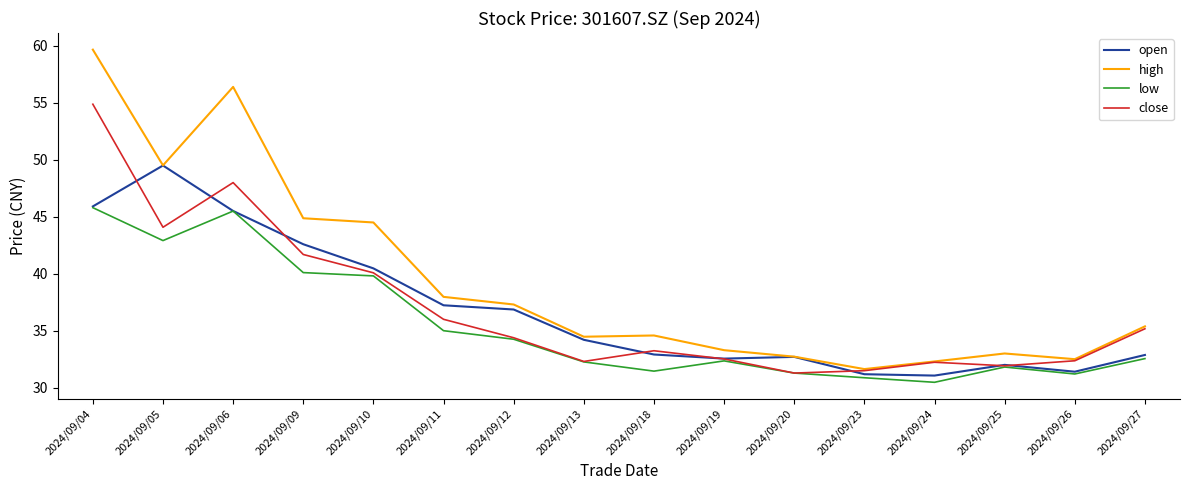

How many lines are shown in the chart?

4